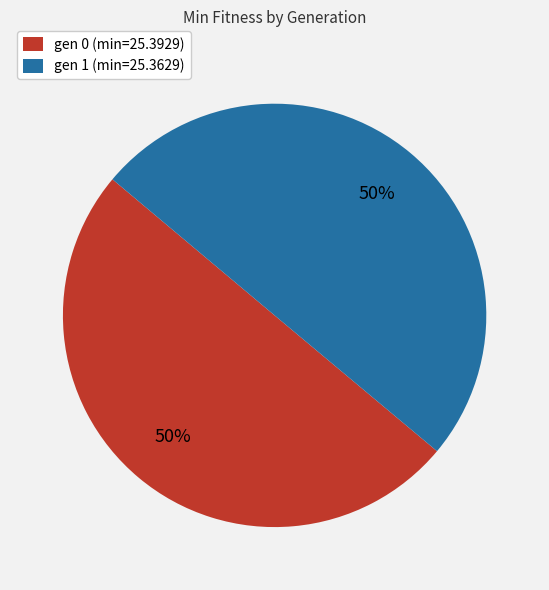

What is the ratio of the value at gen 0 (min=25.3929) to the value at gen 1 (min=25.3629)?

1.0